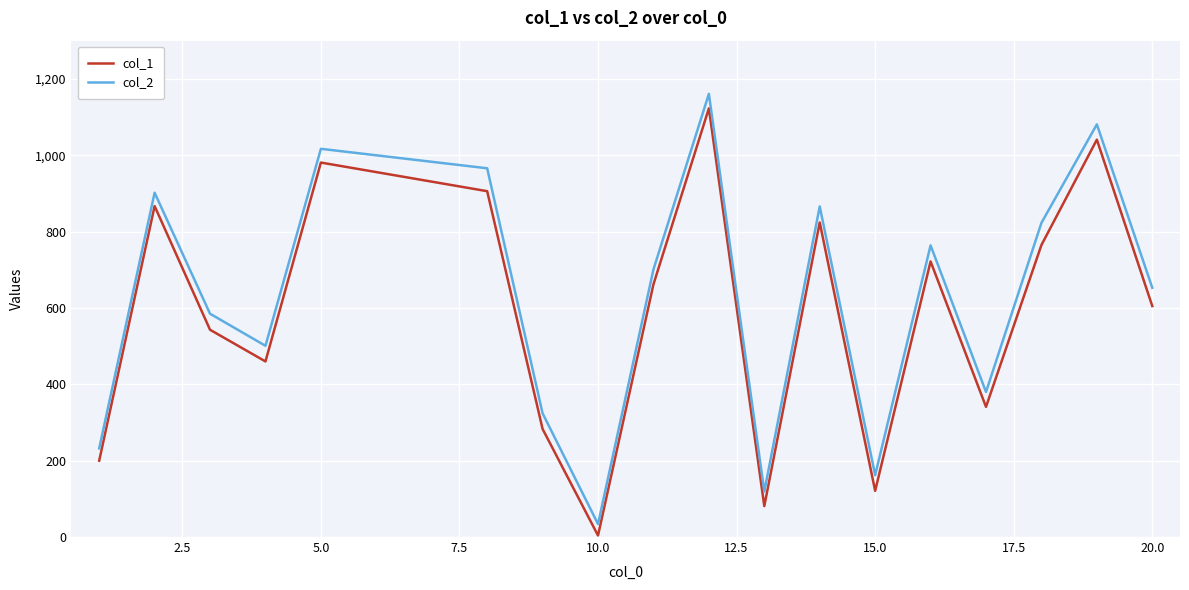

What is the maximum value shown in the chart?

1161